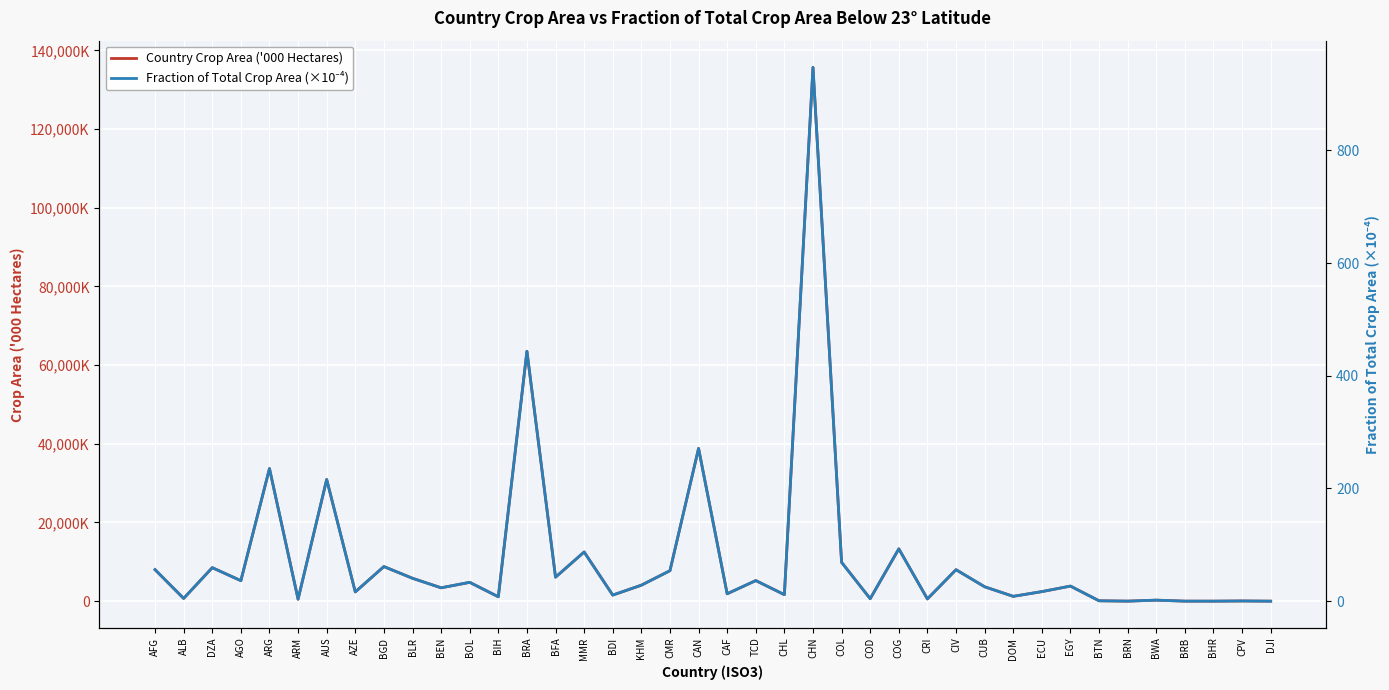

List the labels in order of Fraction of Total Crop Area (×10⁻⁴) value, largest first.

CHN, BRA, CAN, ARG, AUS, COG, MMR, COL, BGD, DZA, AFG, CIV, CMR, BFA, BLR, TCD, AGO, BOL, KHM, EGY, CUB, BEN, ECU, AZE, CAF, CHL, BDI, DOM, BIH, ALB, COD, CRI, ARM, BWA, BTN, CPV, BRN, BRB, BHR, DJI